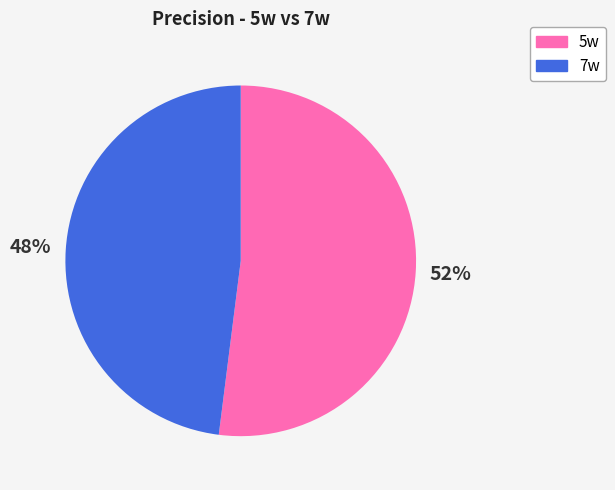

Rank the categories by value from lowest to highest.

7w, 5w